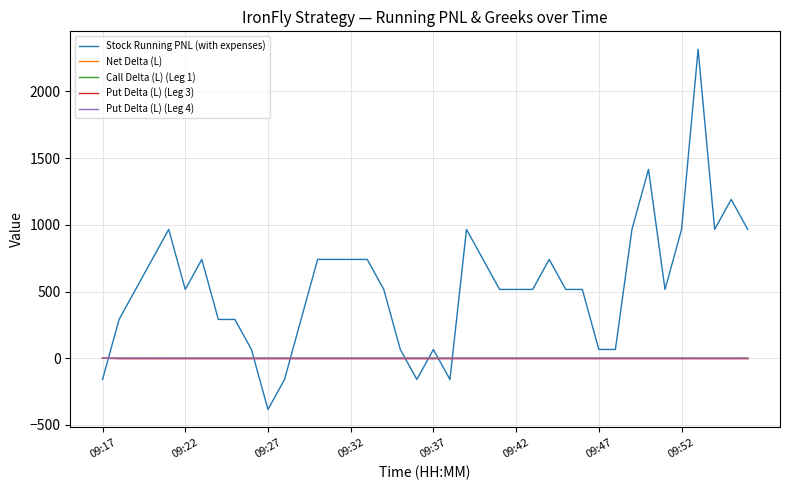

Which series has the largest total across all categories?

Stock Running PNL (with expenses)